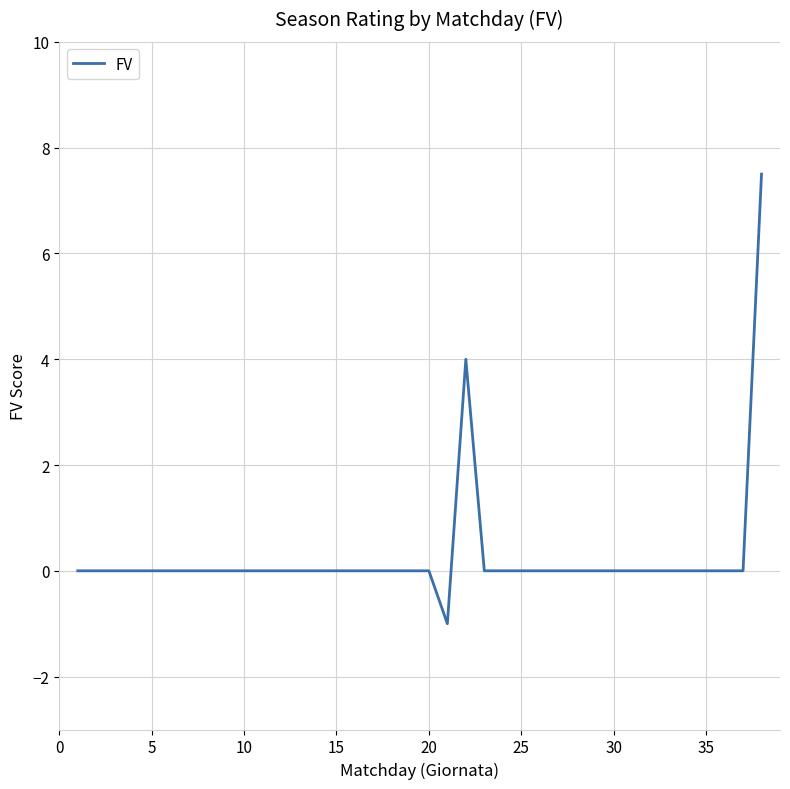

What is the average value?

0.3